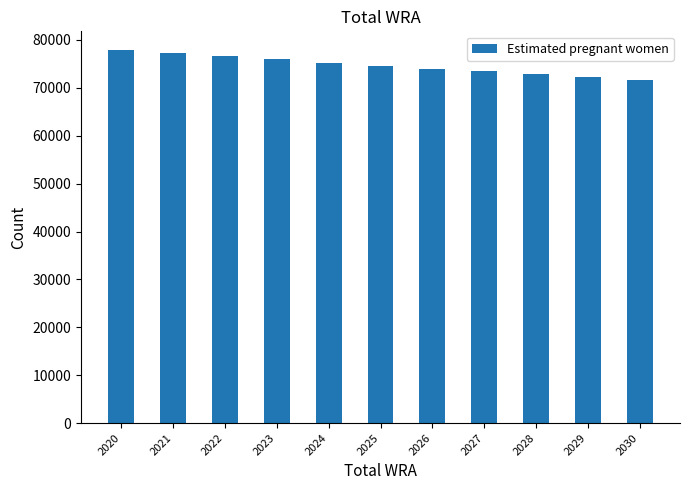

What is the sum of all values?

821743